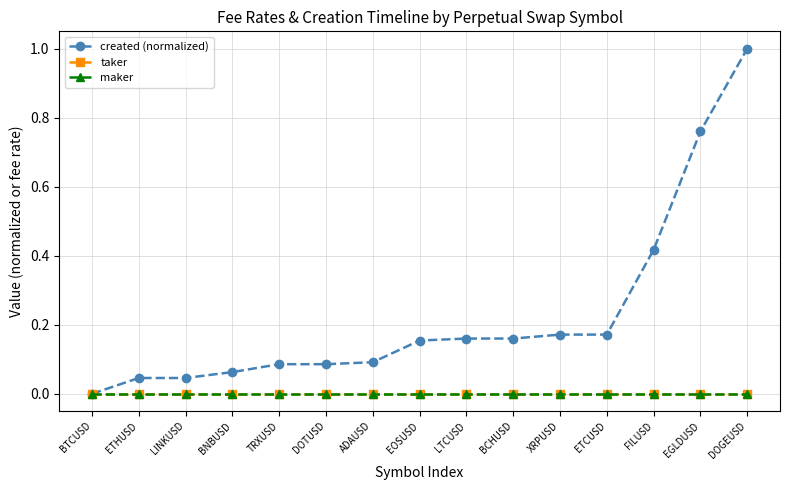

The value of created (normalized) at BTCUSD is -0.3. True or false?

False